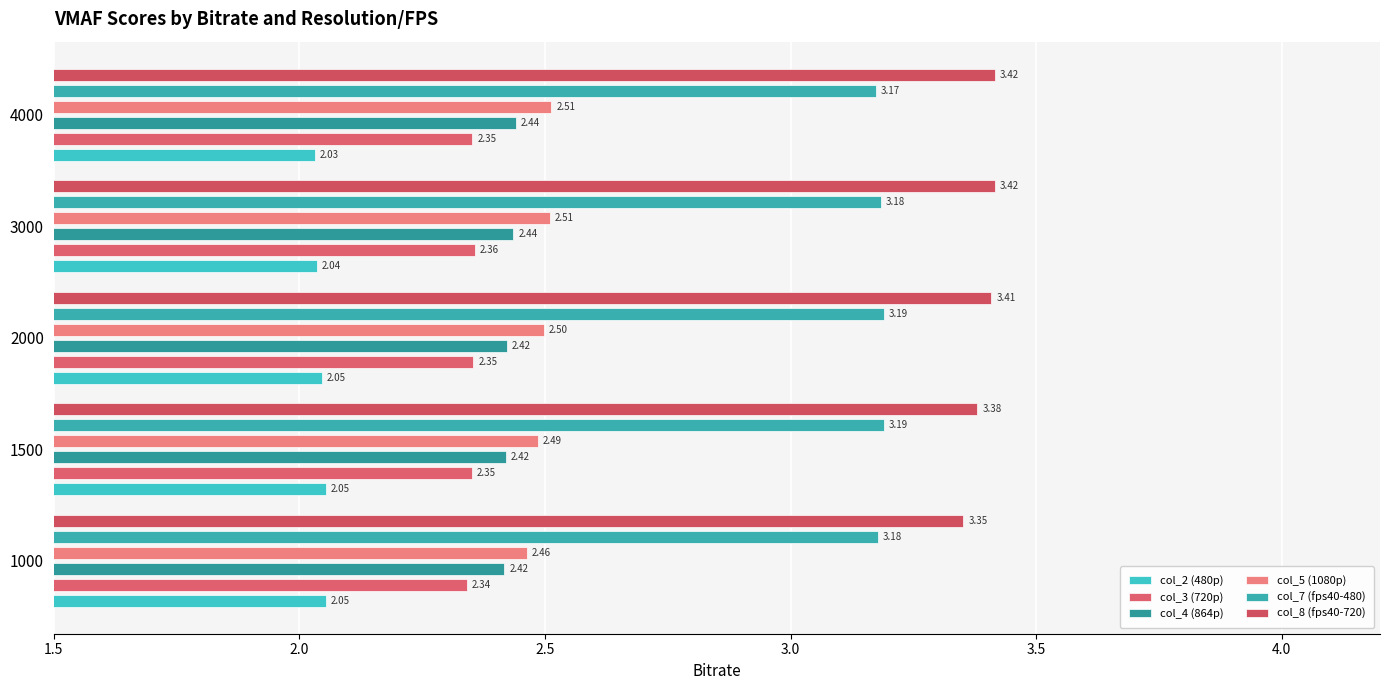

What is the sum of the col_7 (fps40-480) values at 1500 and 2000?

6.4